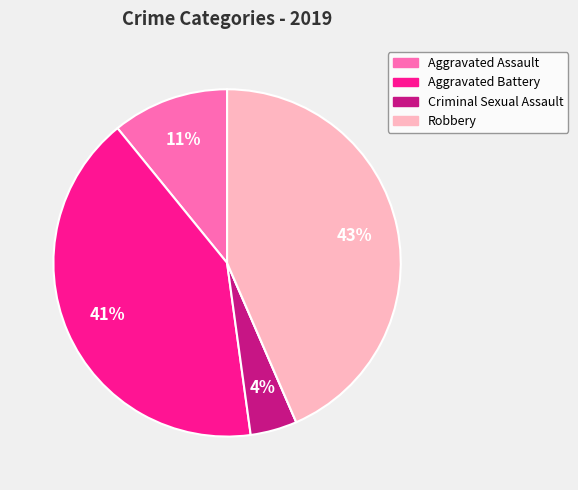

Does any single category account for the majority?

No